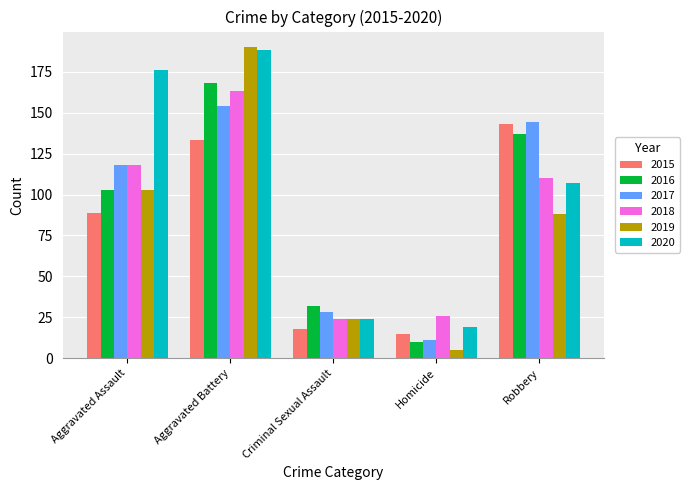

List the labels in order of 2015 value, smallest first.

Homicide, Criminal Sexual Assault, Aggravated Assault, Aggravated Battery, Robbery